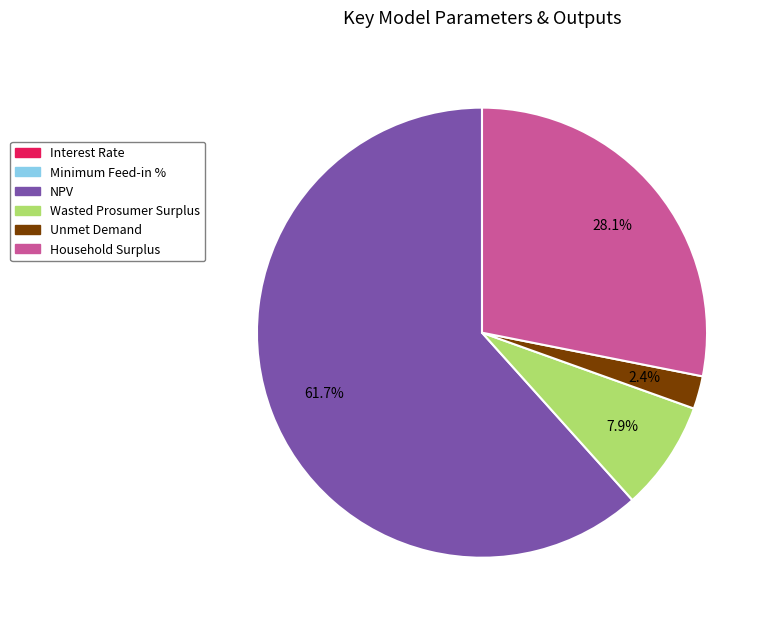

Which category accounts for the majority?

NPV